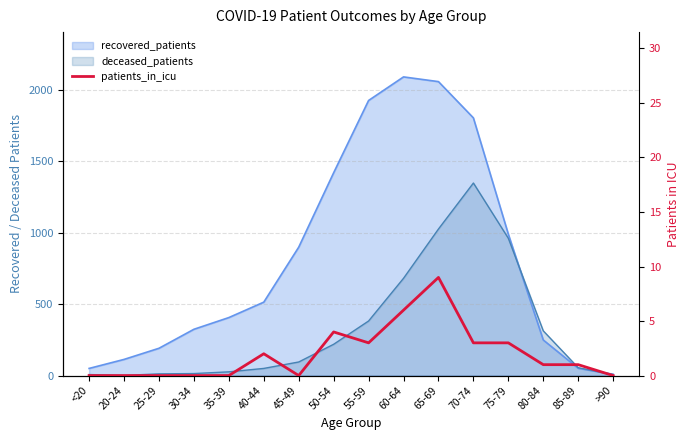

At which category does the chart reach its minimum across all series?

<20